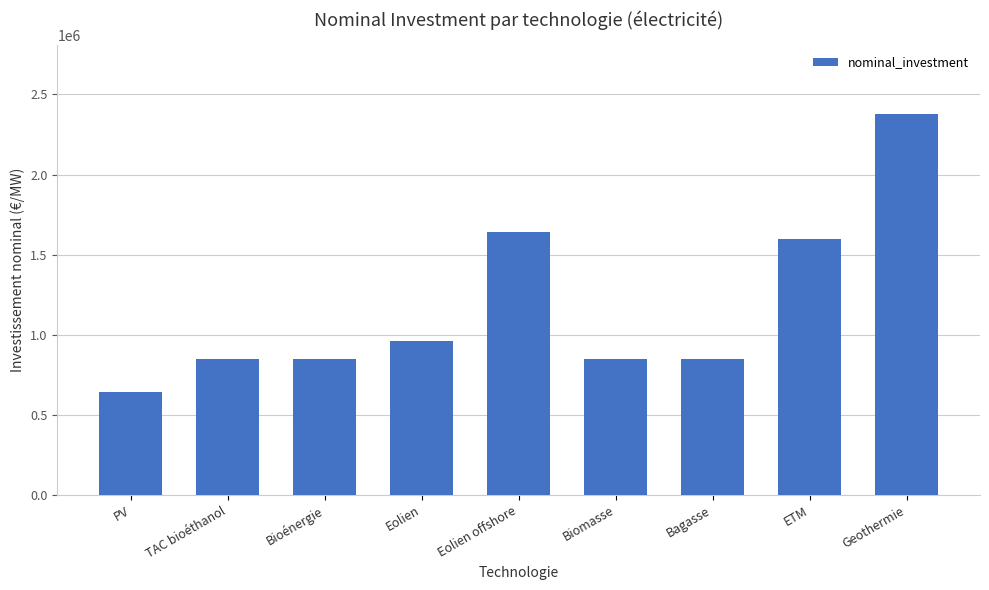

Is it true that the value at Eolien offshore is 1640000?

True